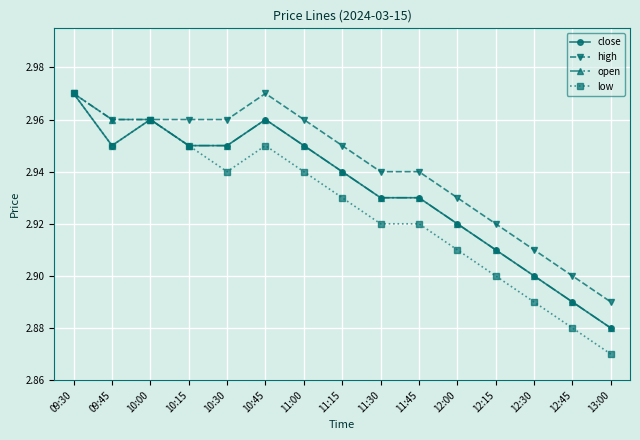

Where is high nearest to the value 2?

13:00